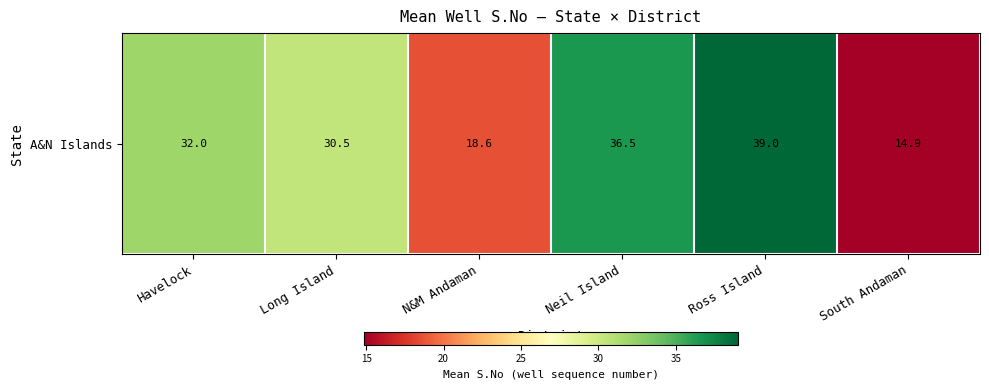

What is the difference between the maximum and minimum values?

24.1